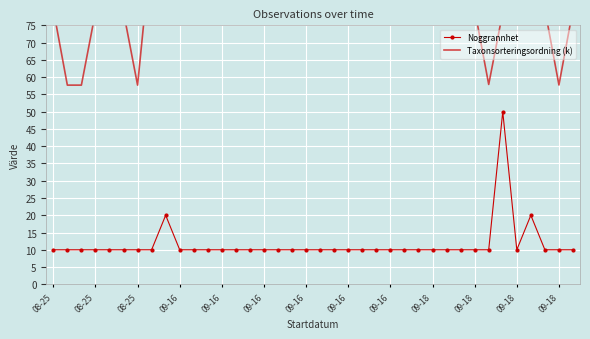

How many series are shown in this chart?

2